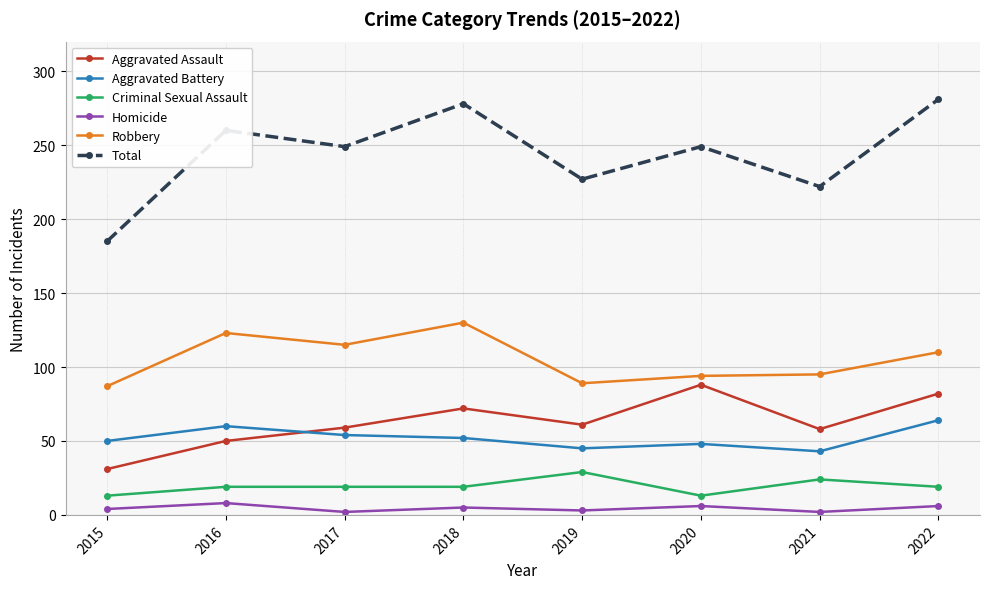

What are all the series names shown in the legend?

Aggravated Assault, Aggravated Battery, Criminal Sexual Assault, Homicide, Robbery, Total